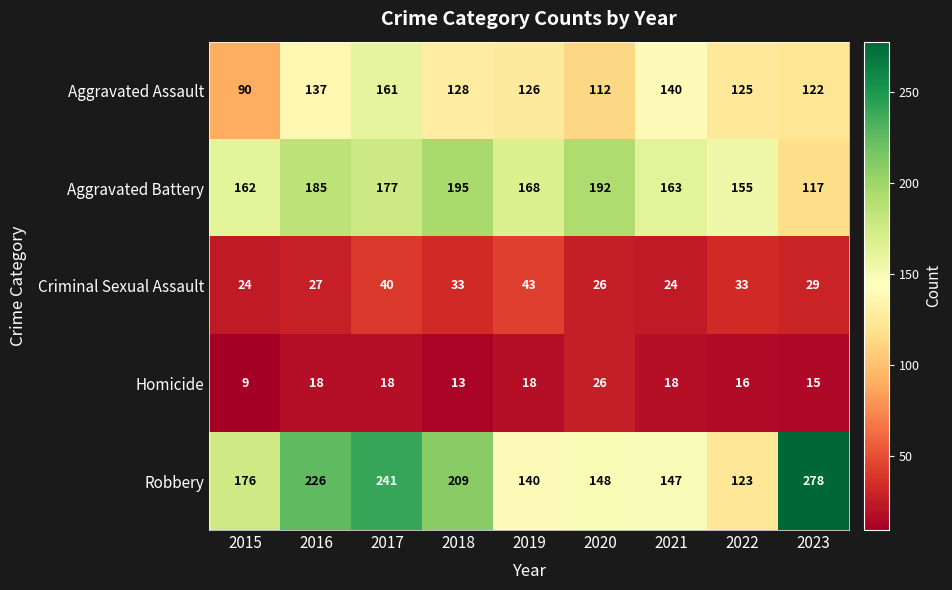

Count the number of data series in this chart.

5